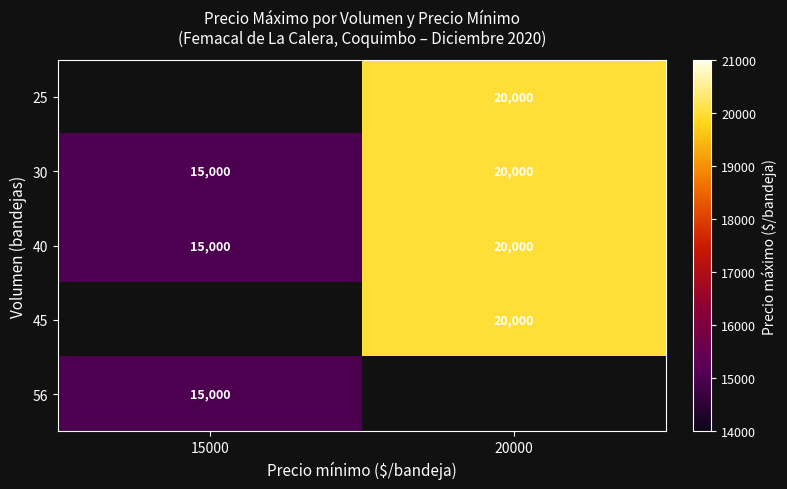

Rank the categories by 30 value from lowest to highest.

15000, 20000